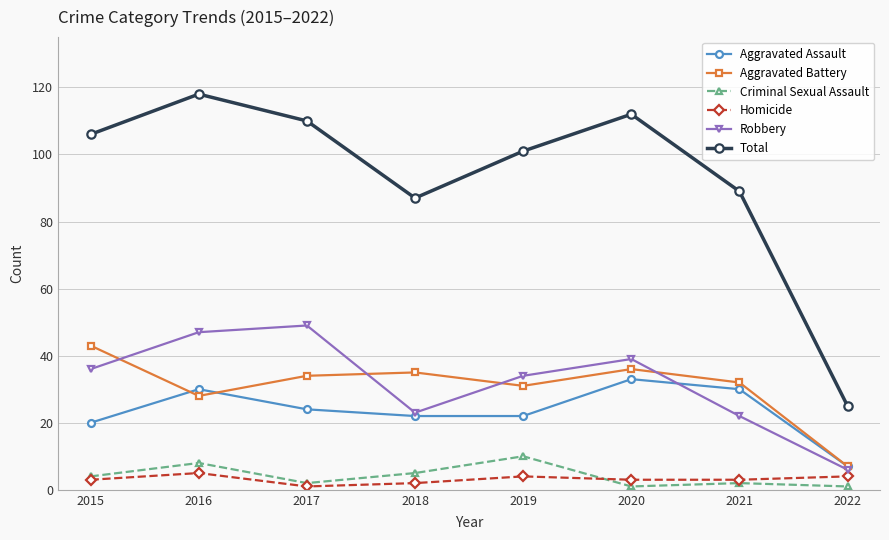

Is this an area chart (filled region under the line)?

No